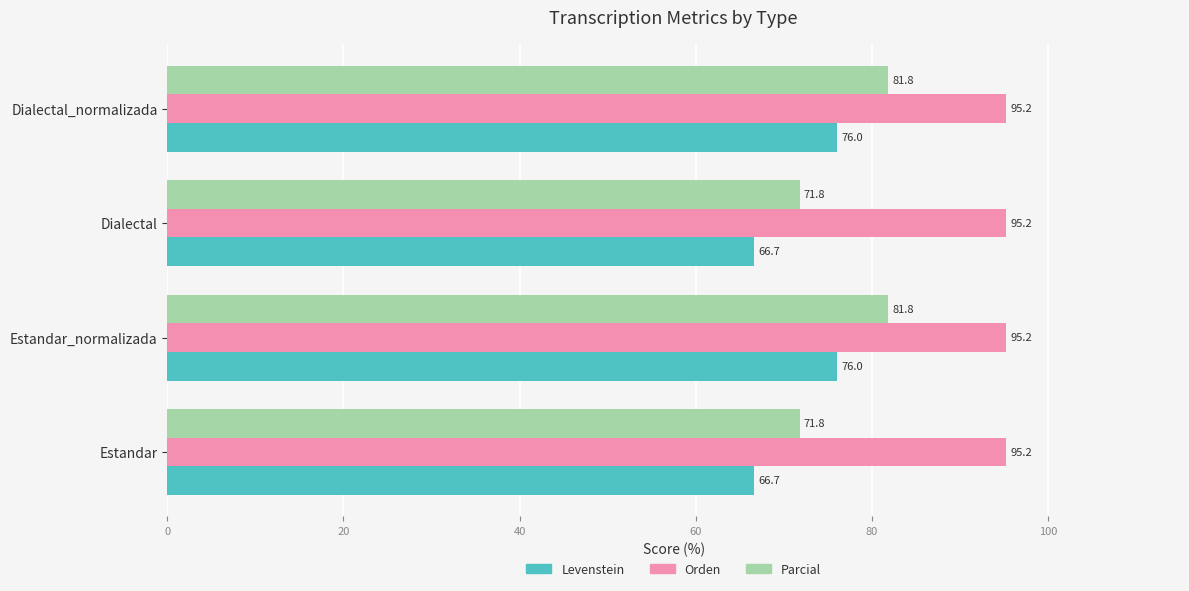

At how many categories does at least one series exceed 92?

4